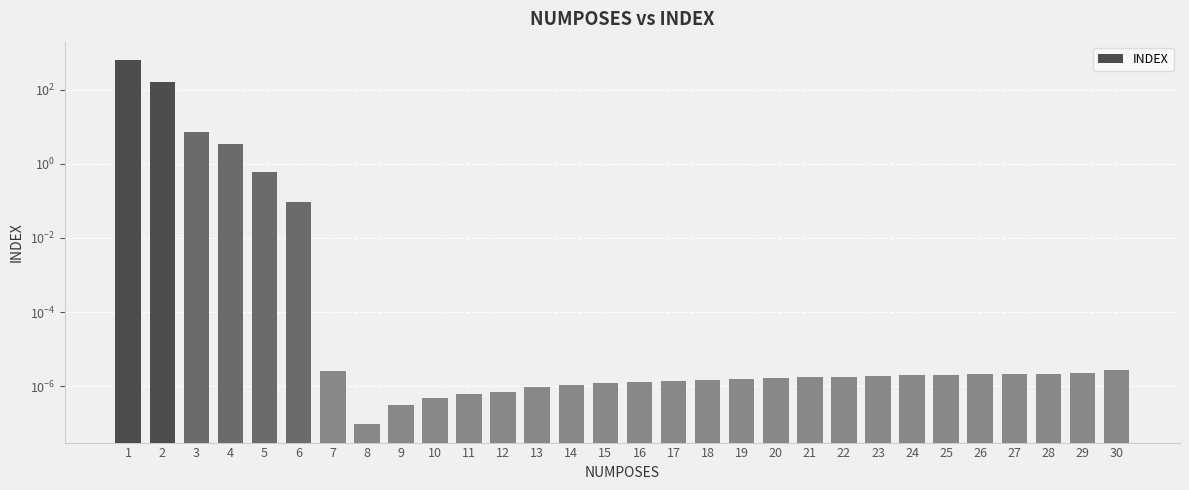

What is the greatest value displayed?

637.2